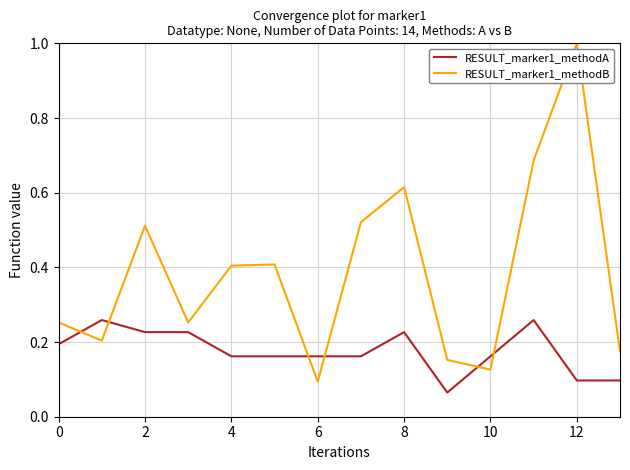

How many RESULT_marker1_methodB values are between 0 and 1?

14